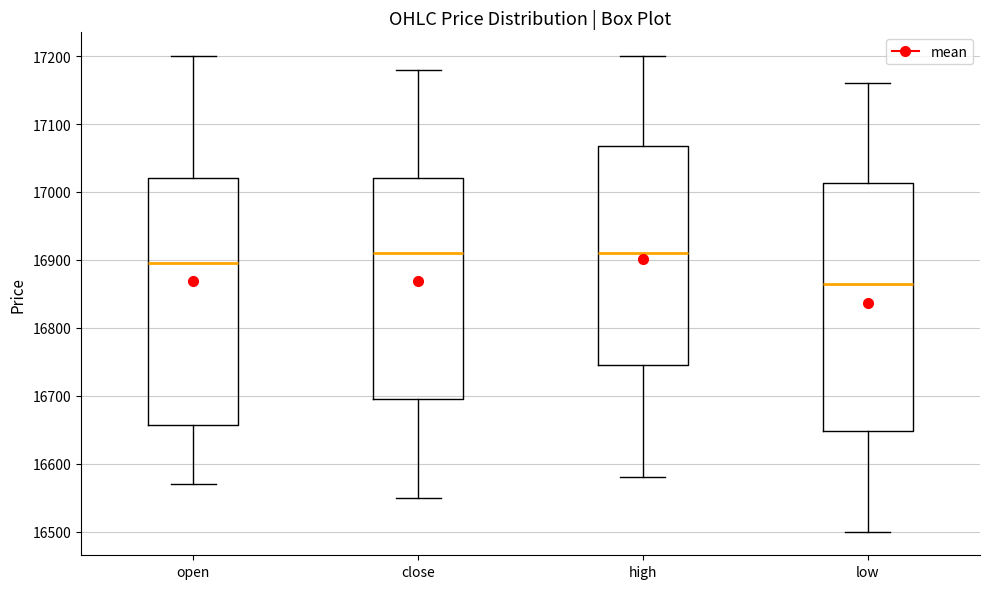

Reading left to right, transcribe this box plot: for each box, give where its median line is, the range the box spans, and where its two whiskers end, as read against the y-axis. The values are not printed on the chart, so give them approximately, as read against the axis.

open: median 16900, box 16660 to 17020, whiskers 16570 to 17200
close: median 16910, box 16700 to 17020, whiskers 16550 to 17180
high: median 16910, box 16750 to 17070, whiskers 16580 to 17200
low: median 16870, box 16650 to 17010, whiskers 16500 to 17160